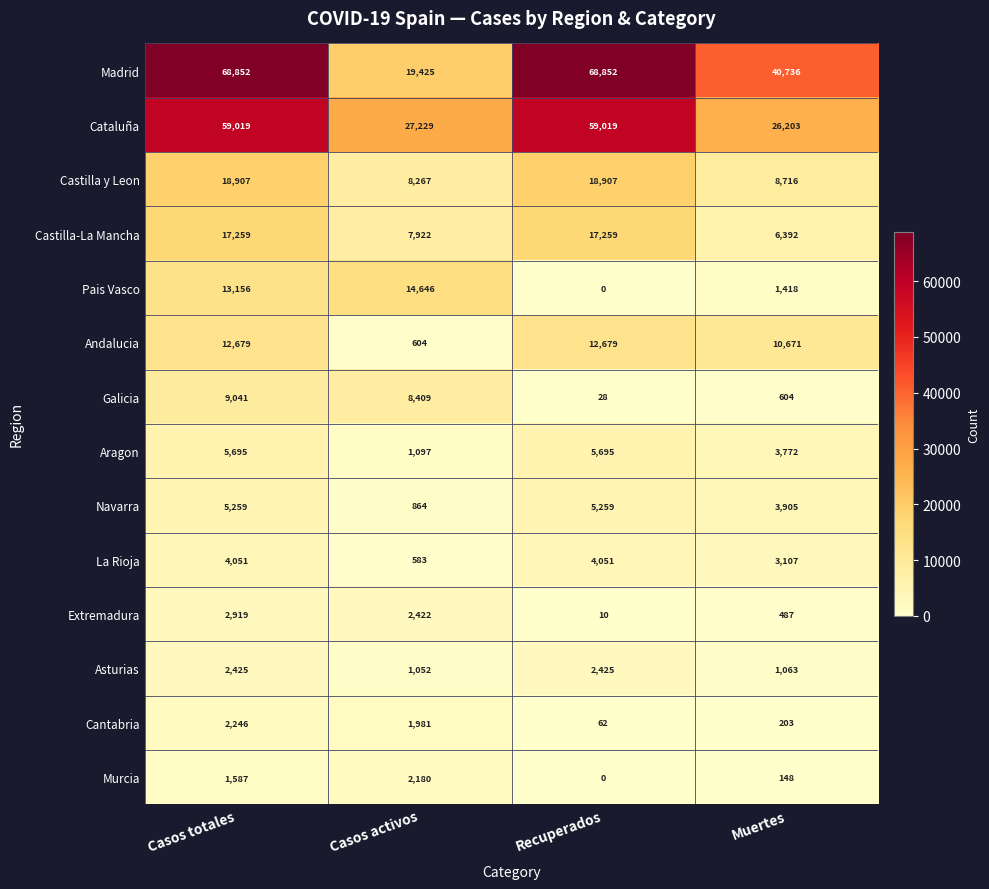

What is the difference between the maximum and second lowest values in the Cataluña series?

31790